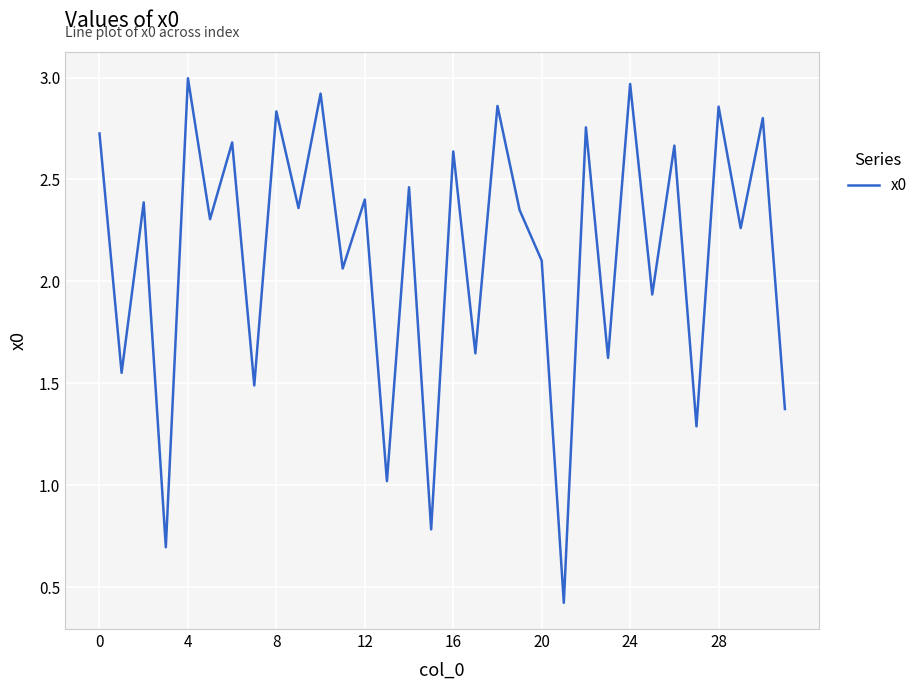

How many points are higher than both their immediate neighbors (excluding endpoints)?

14